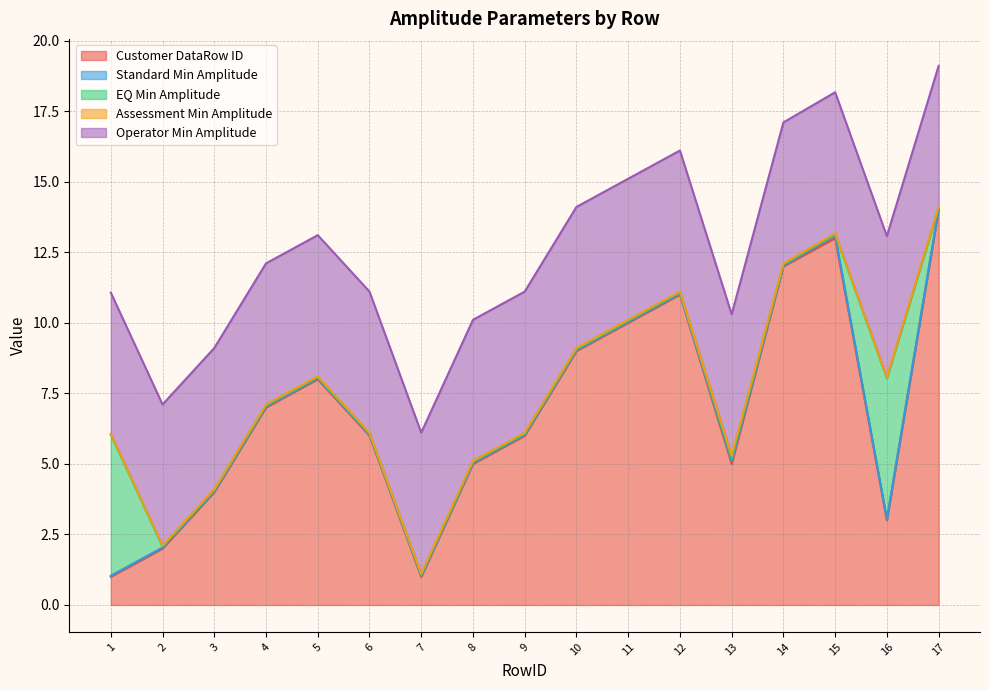

Does the chart display data point markers on the line(s)?

No